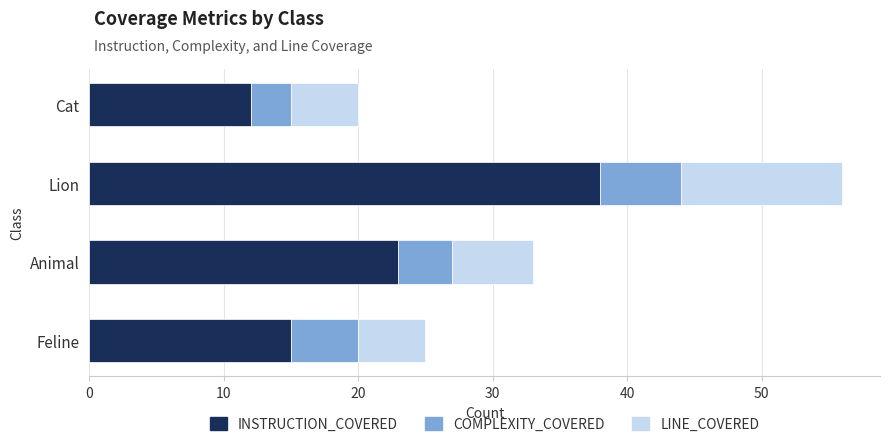

What are all the series names shown in the legend?

INSTRUCTION_COVERED, COMPLEXITY_COVERED, LINE_COVERED